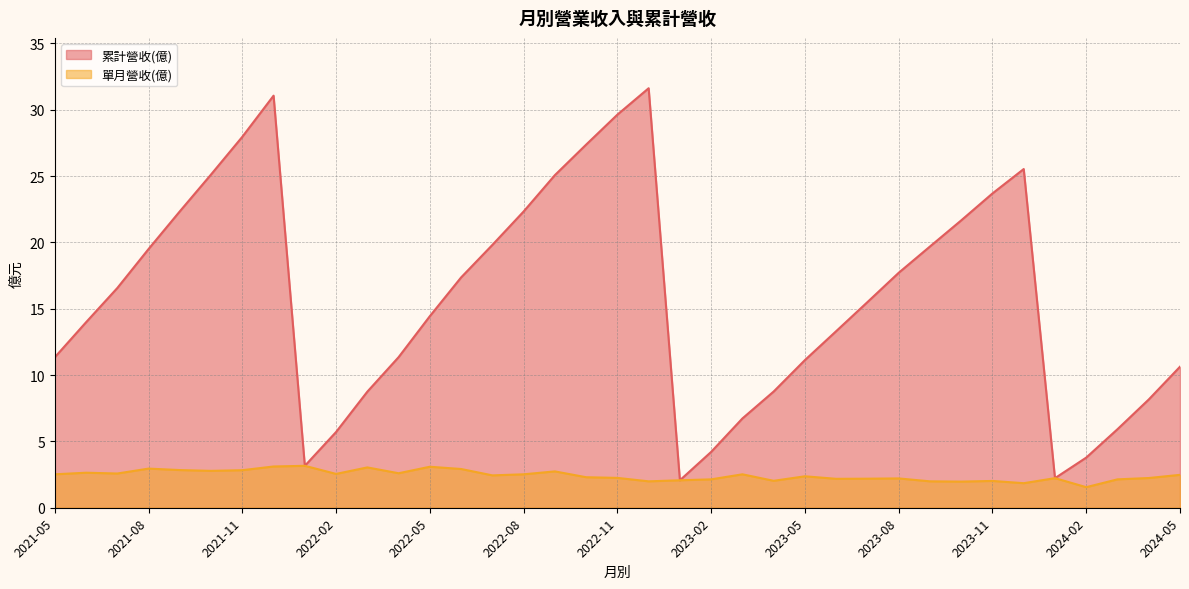

List the series in order of their peak value, lowest first.

單月營收(億), 累計營收(億)